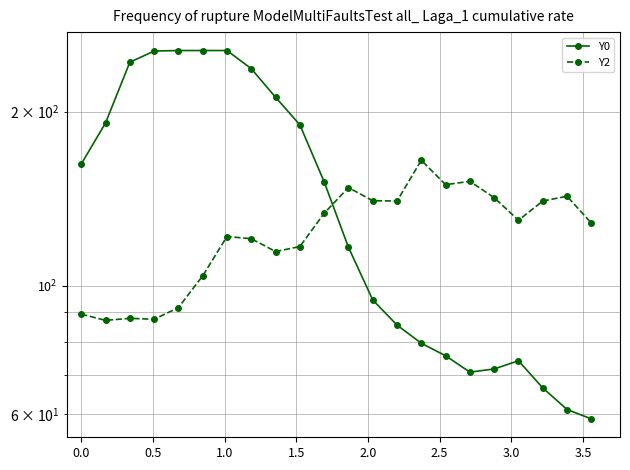

What is the minimum value for Y0?

58.9